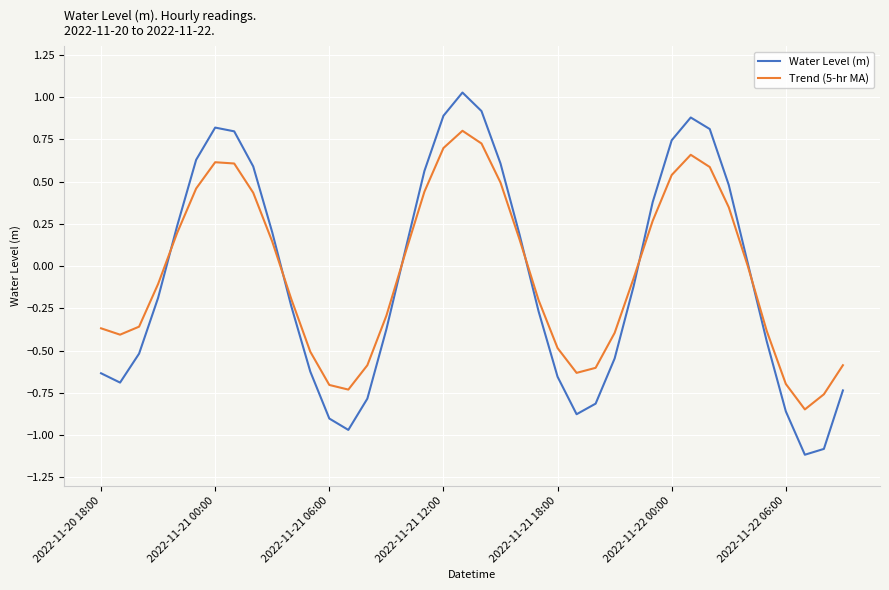

Which series has the largest range (max minus min)?

Water Level (m)